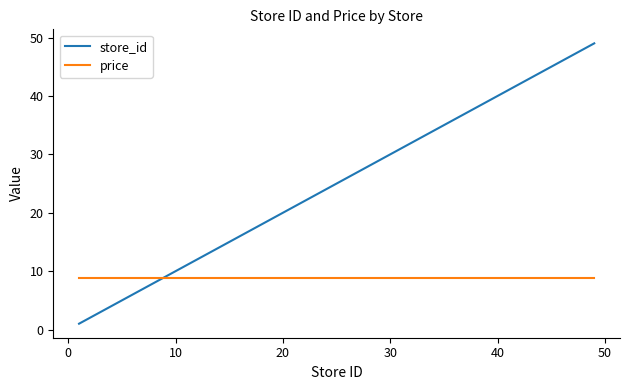

What is the greatest value displayed?

49.0